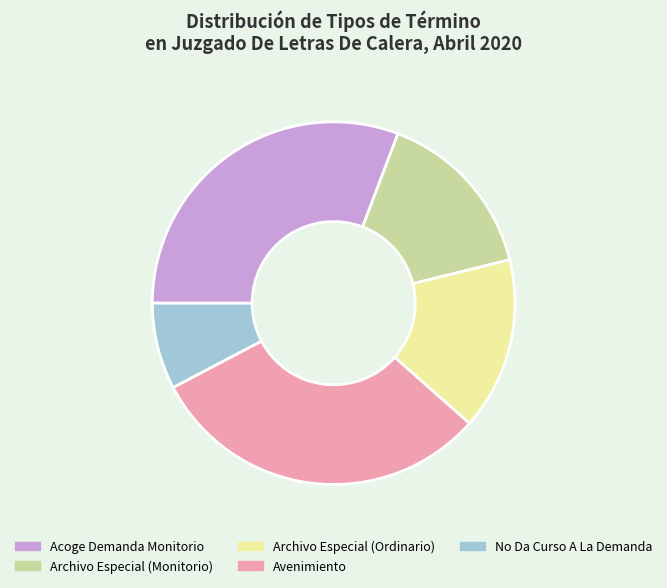

Which category has the smallest portion of the pie?

No Da Curso A La Demanda